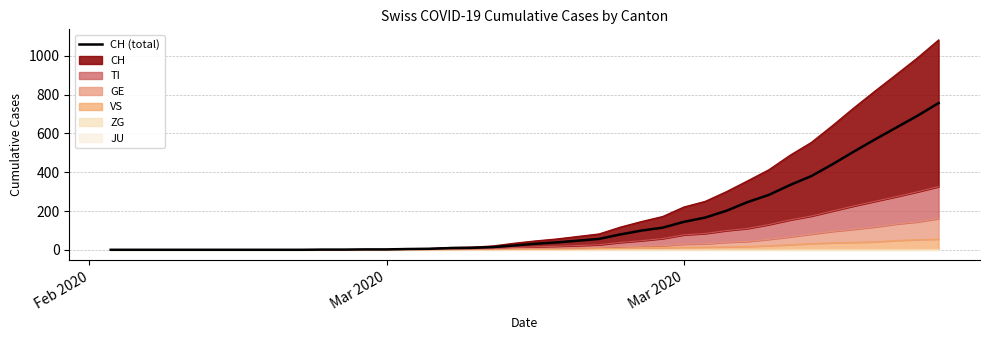

The value at Feb 2020 is 0. True or false?

True